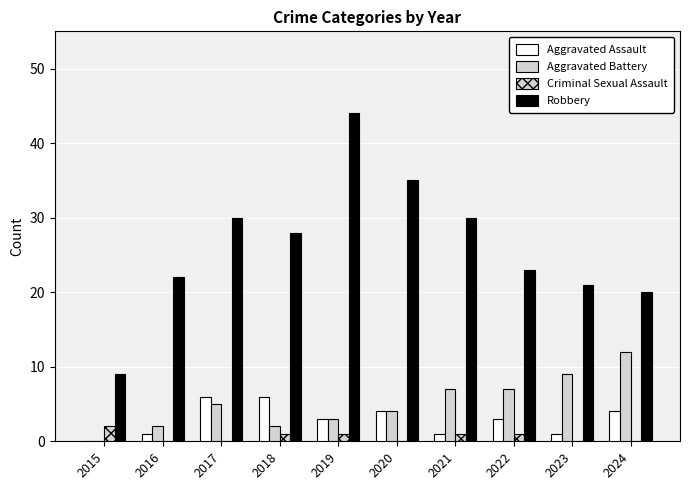

What is the sum of the Robbery values at 2022 and 2016?

45